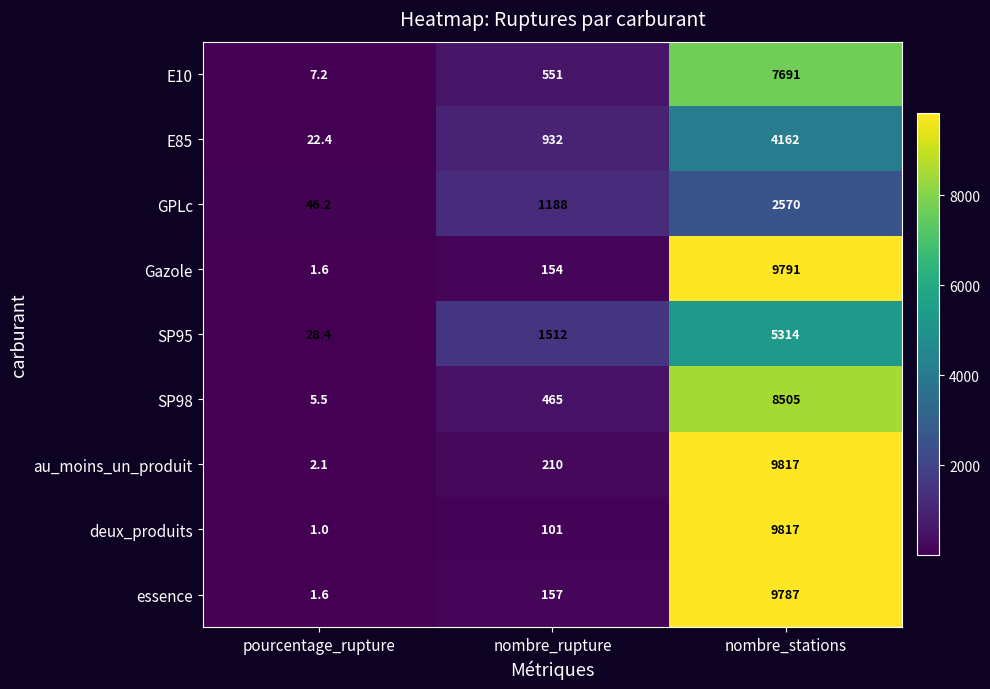

What is the spread (max minus min) of values at nombre_stations?

7247.0